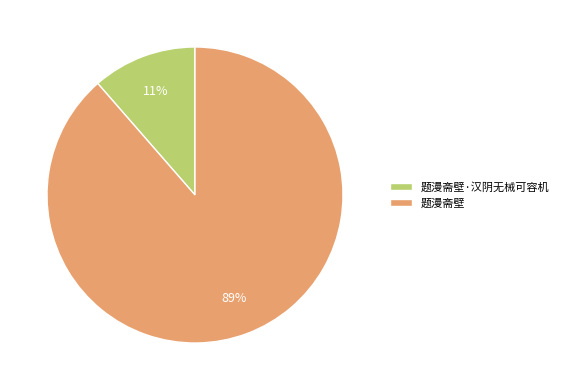

How many slices are in this pie chart?

2